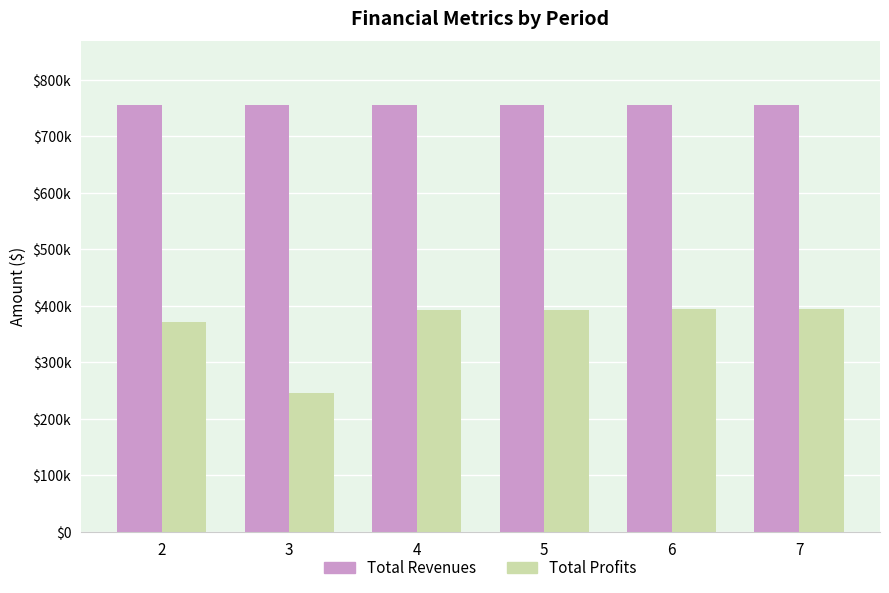

What is the value of the Total Profits bar at the 1st from the left?

371689.8